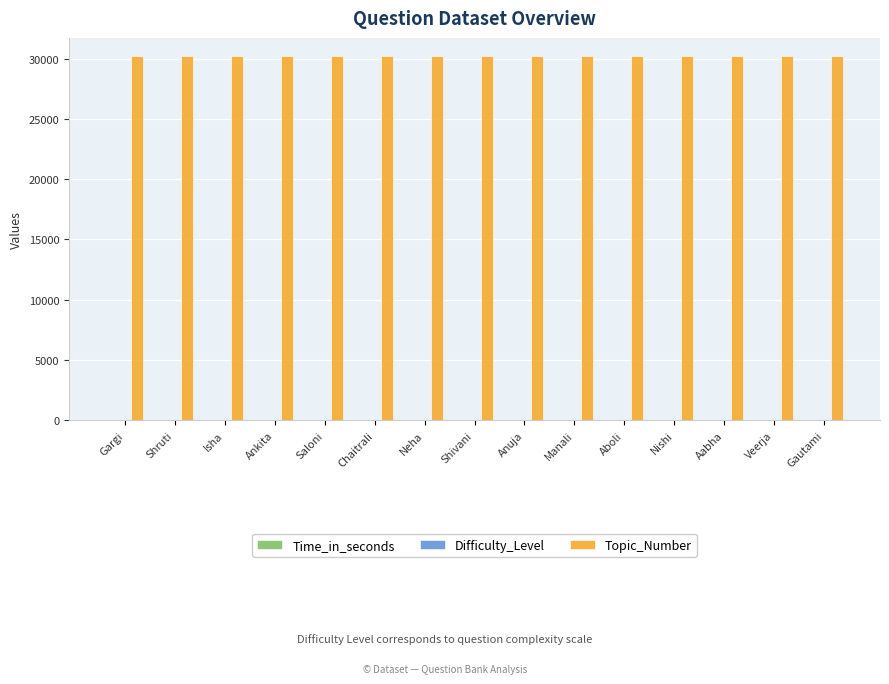

Which series has the largest total across all categories?

Topic_Number